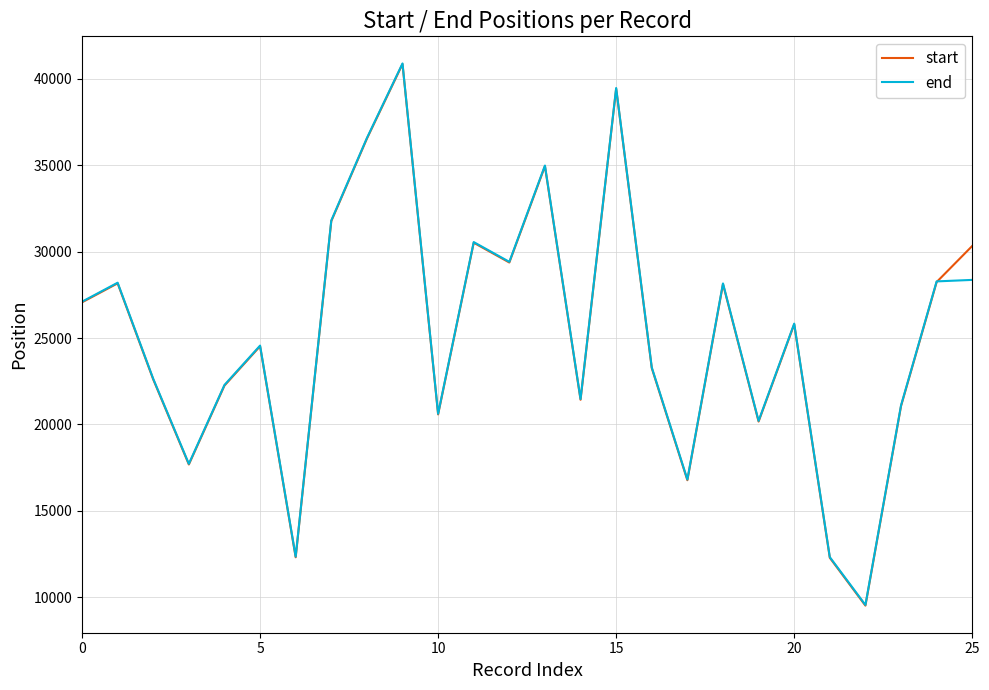

Which series has the largest range (max minus min)?

start